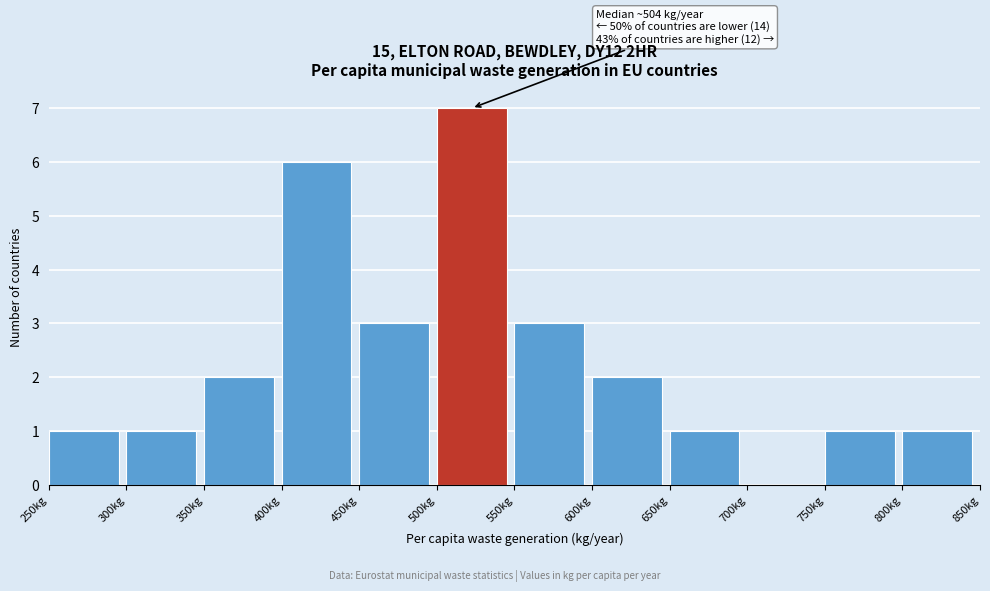

Which range on the x-axis has the tallest bar?

500 to 550